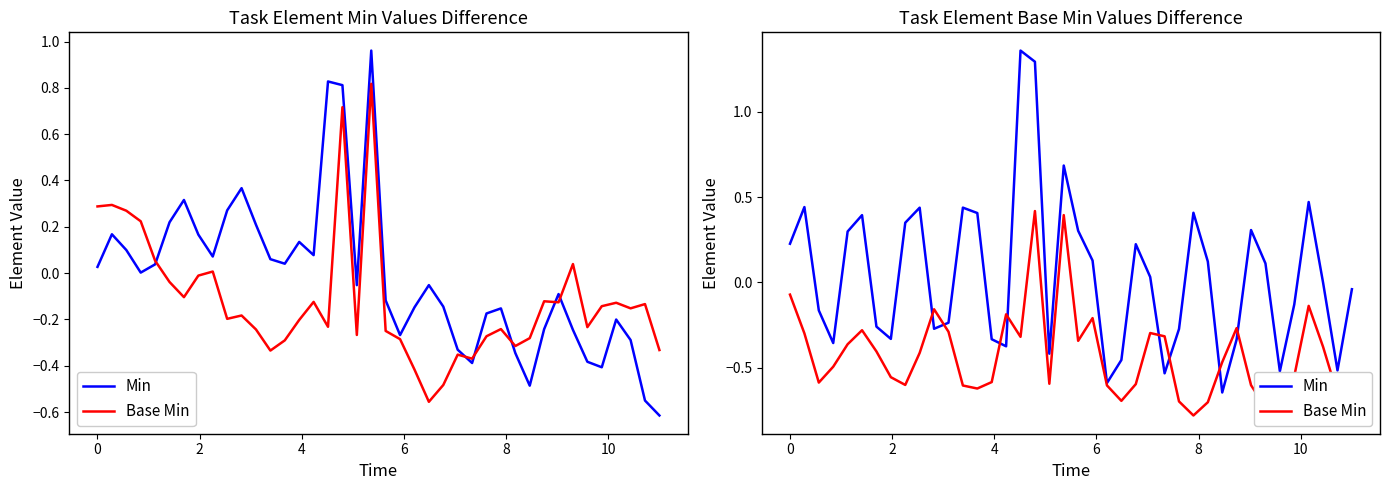

How many intersections are there between Base Min and Min?

8